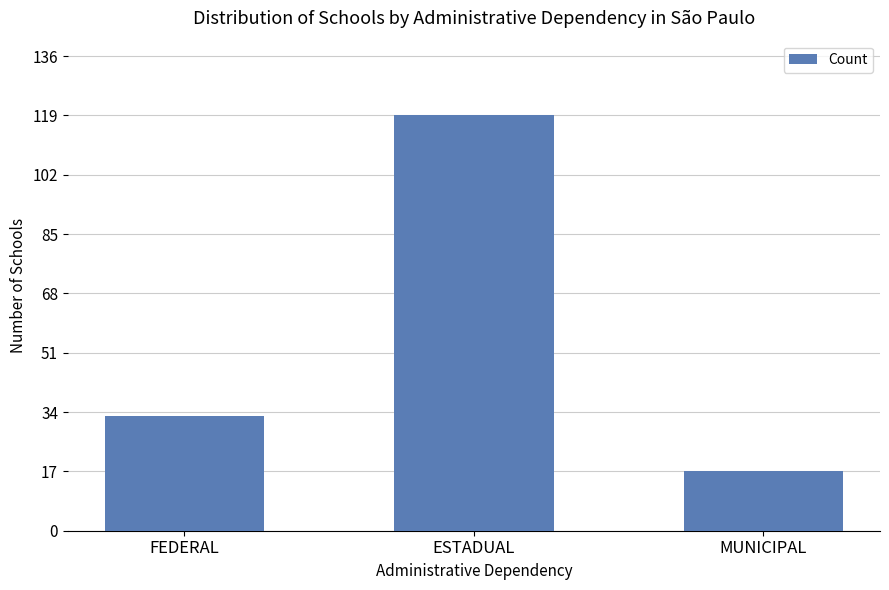

What is the change in value from FEDERAL to MUNICIPAL?

-16